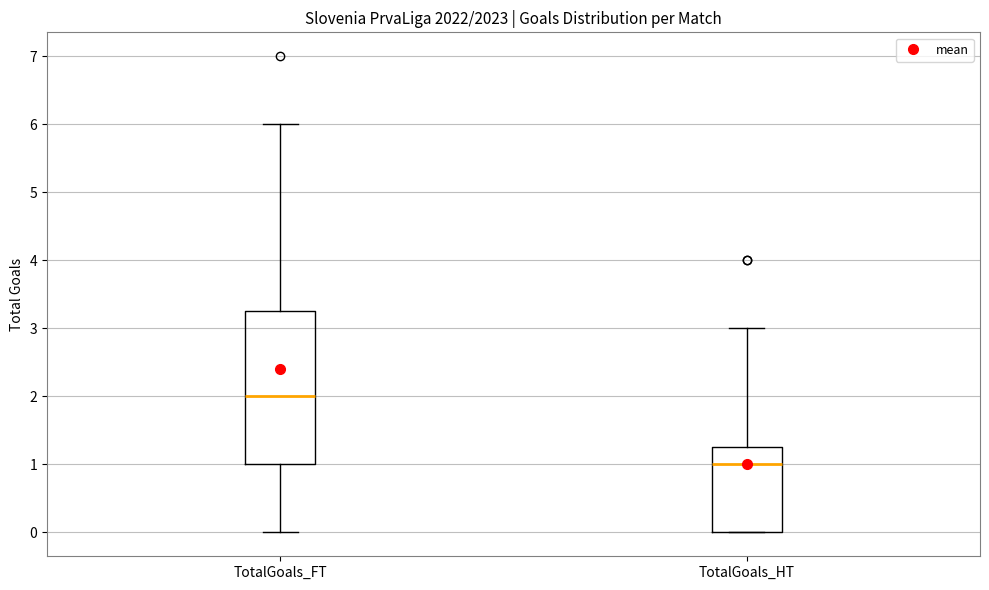

Reading left to right, read every box against the y-axis: the position of its median line, the range the box covers, and the ends of its whiskers. The values are not printed on the chart, so give them approximately, as read against the axis.

TotalGoals_FT: median 2.0, box 1.0 to 3.3, whiskers 0.0 to 6.0
TotalGoals_HT: median 1.0, box 0.0 to 1.3, whiskers 0.0 to 3.0